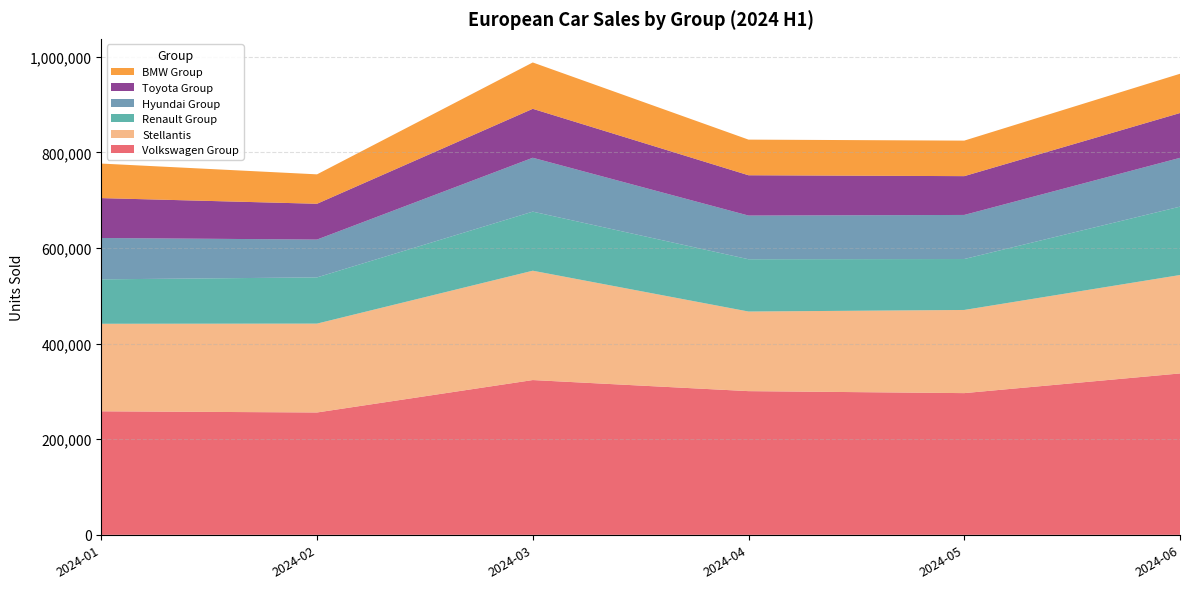

Reading right to left, list all the values displayed in this chart.

Volkswagen Group: 337618	296446	300598	323773	255962	258402
Stellantis: 205884	173969	166534	228740	185897	183120
Renault Group: 143053	106570	109391	123603	96692	92935
Hyundai Group: 102078	92196	91361	112692	79130	86525
Toyota Group: 93758	81175	84329	102400	74895	83420
BMW Group: 82136	74318	74551	96961	61536	72259